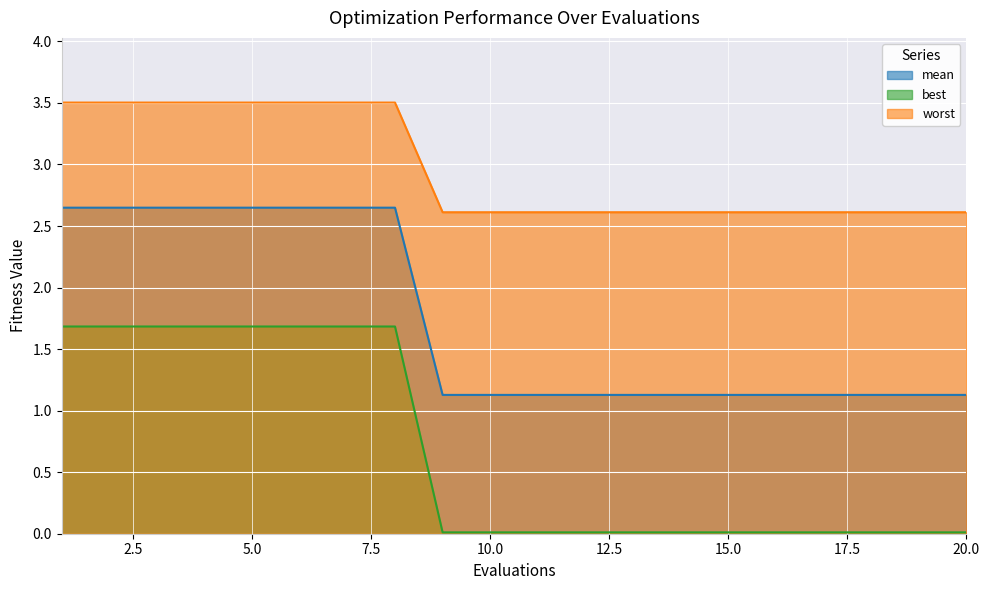

What is the lowest value of the worst series?

2.6